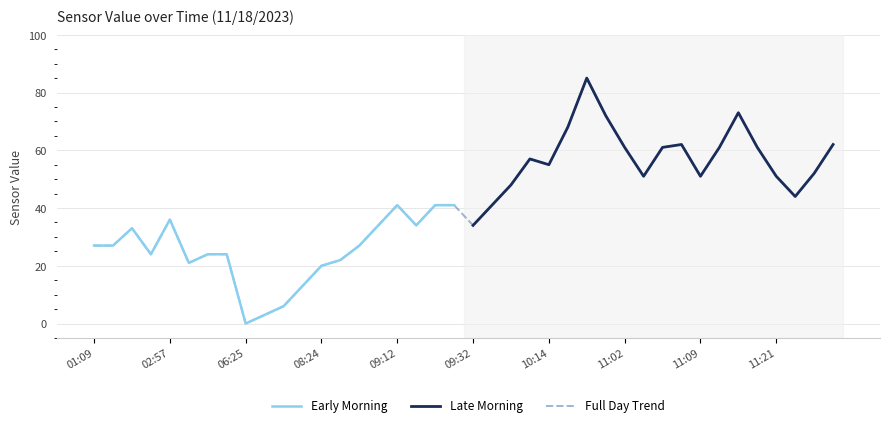

Which category has the lowest value in the Early Morning series?

06:25